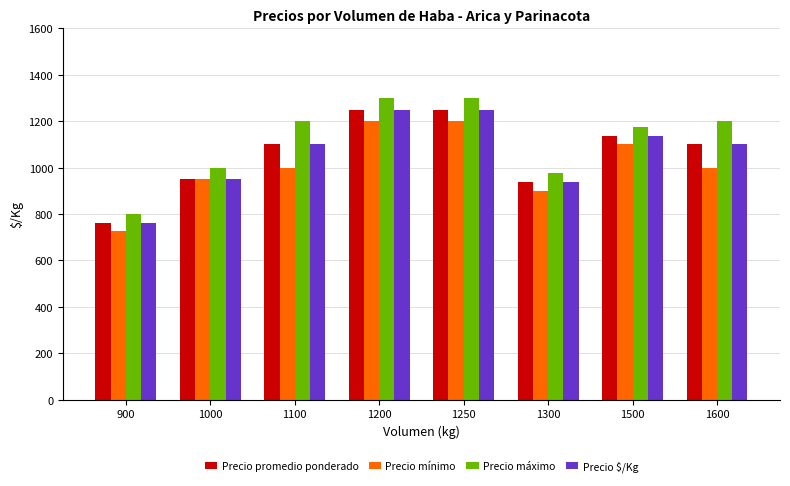

Is the value of Precio máximo at 1500 greater than the value of Precio mínimo at 1600?

Yes